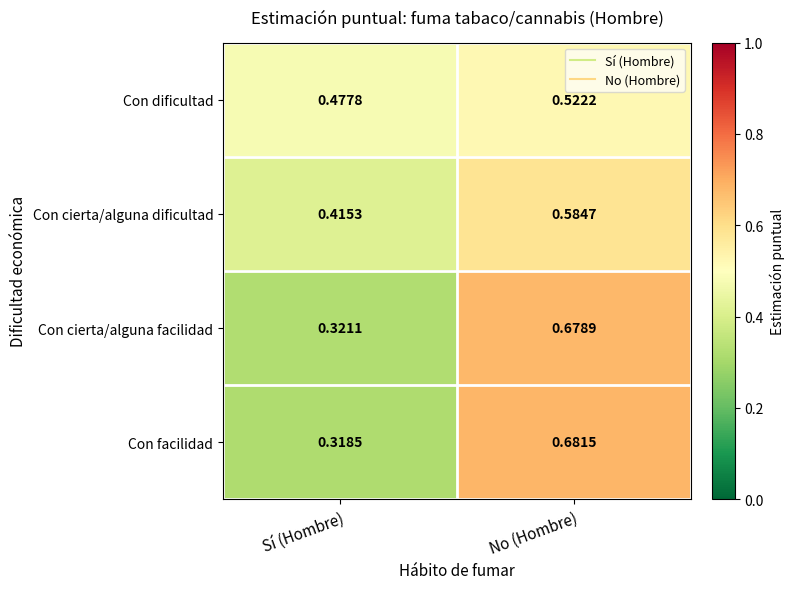

Where is Con facilidad nearest to the value 0?

Sí (Hombre)